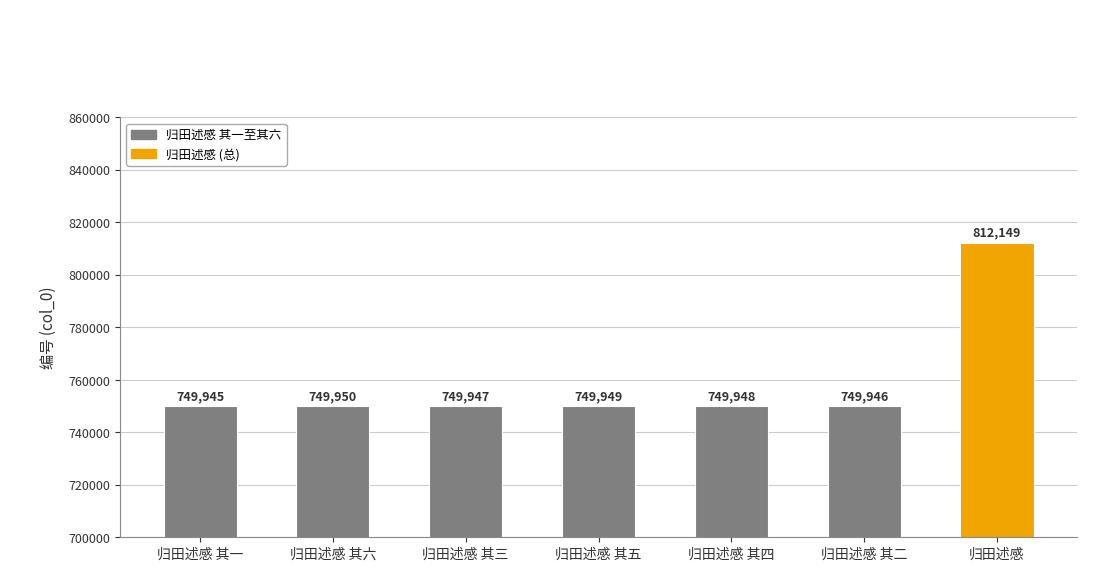

What is the difference between the values at 归田述感 其三 and 归田述感 其一?

2